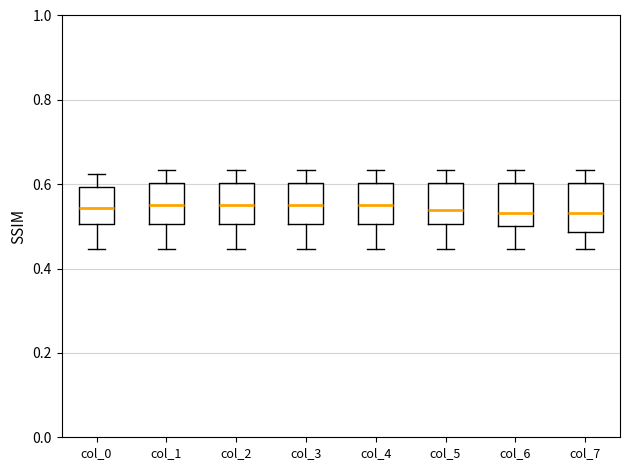

Where does the lower whisker of the box for col_0 end on the y-axis? The values are not printed on the chart, so give them approximately, as read against the axis.

0.44